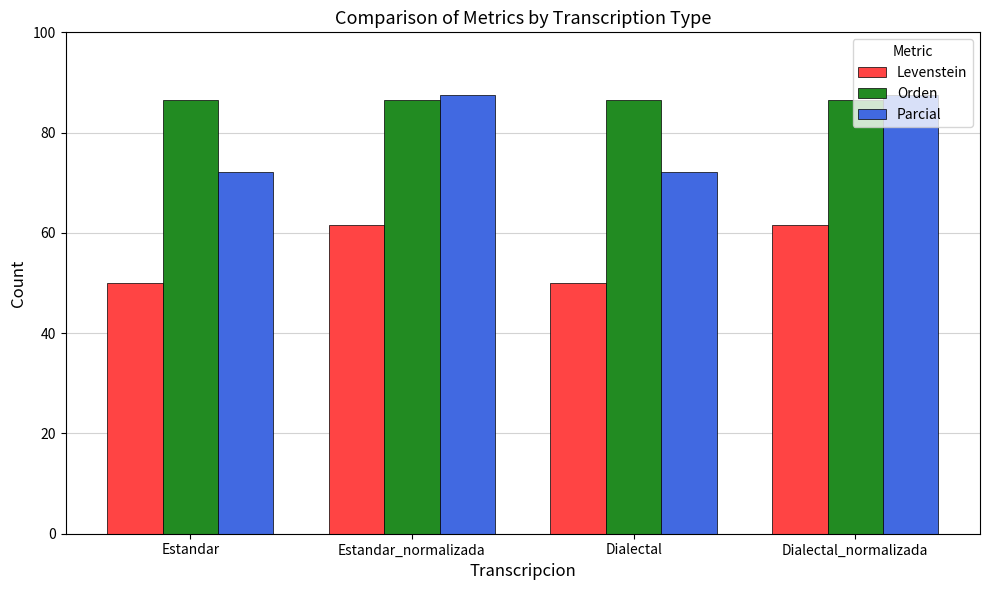

What is the highest value of the Parcial series?

87.5